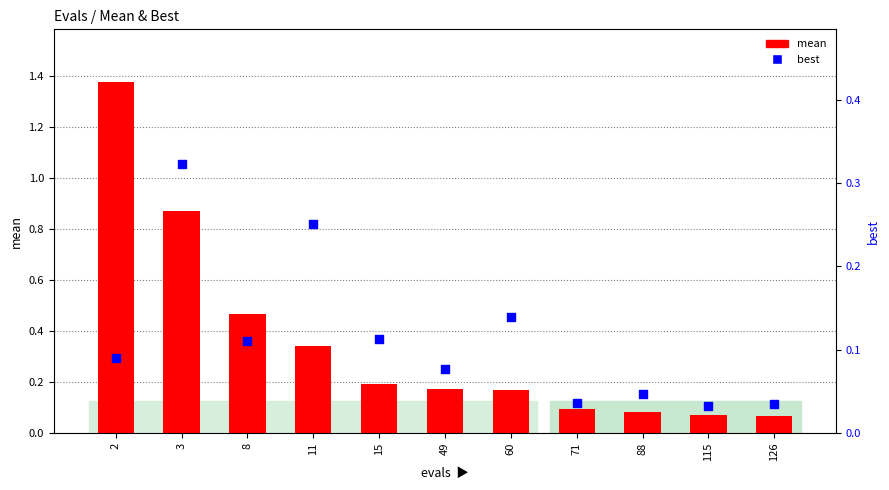

At how many categories does at least one series exceed 0?

11